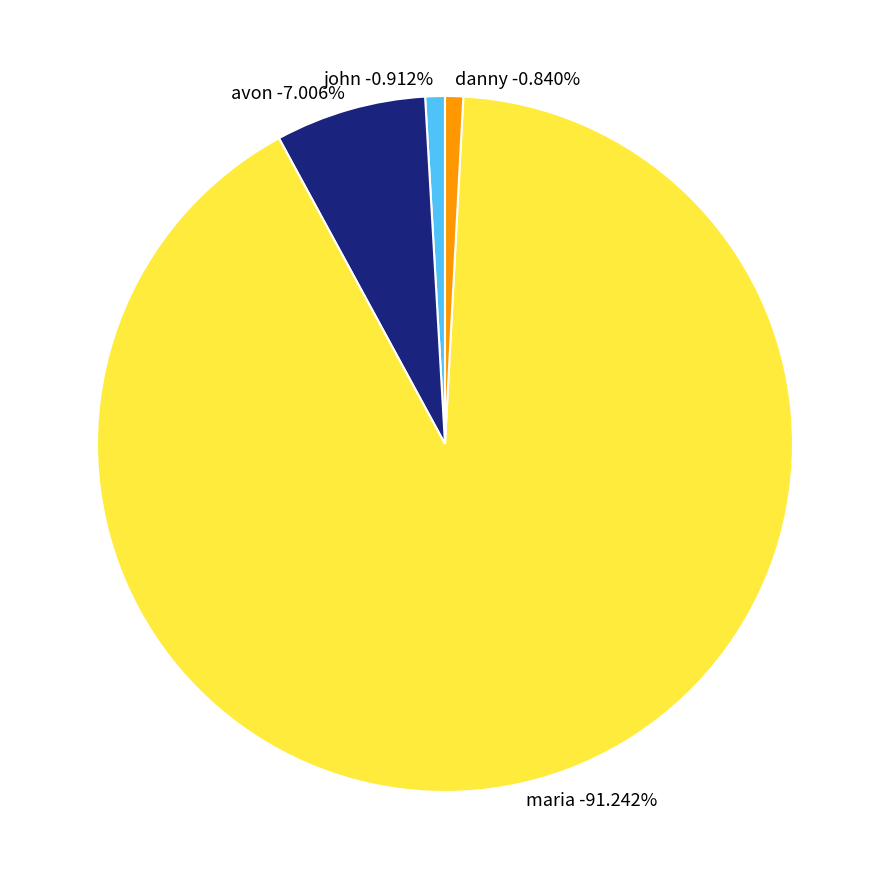

Rank the categories by value from lowest to highest.

danny, john, avon, maria